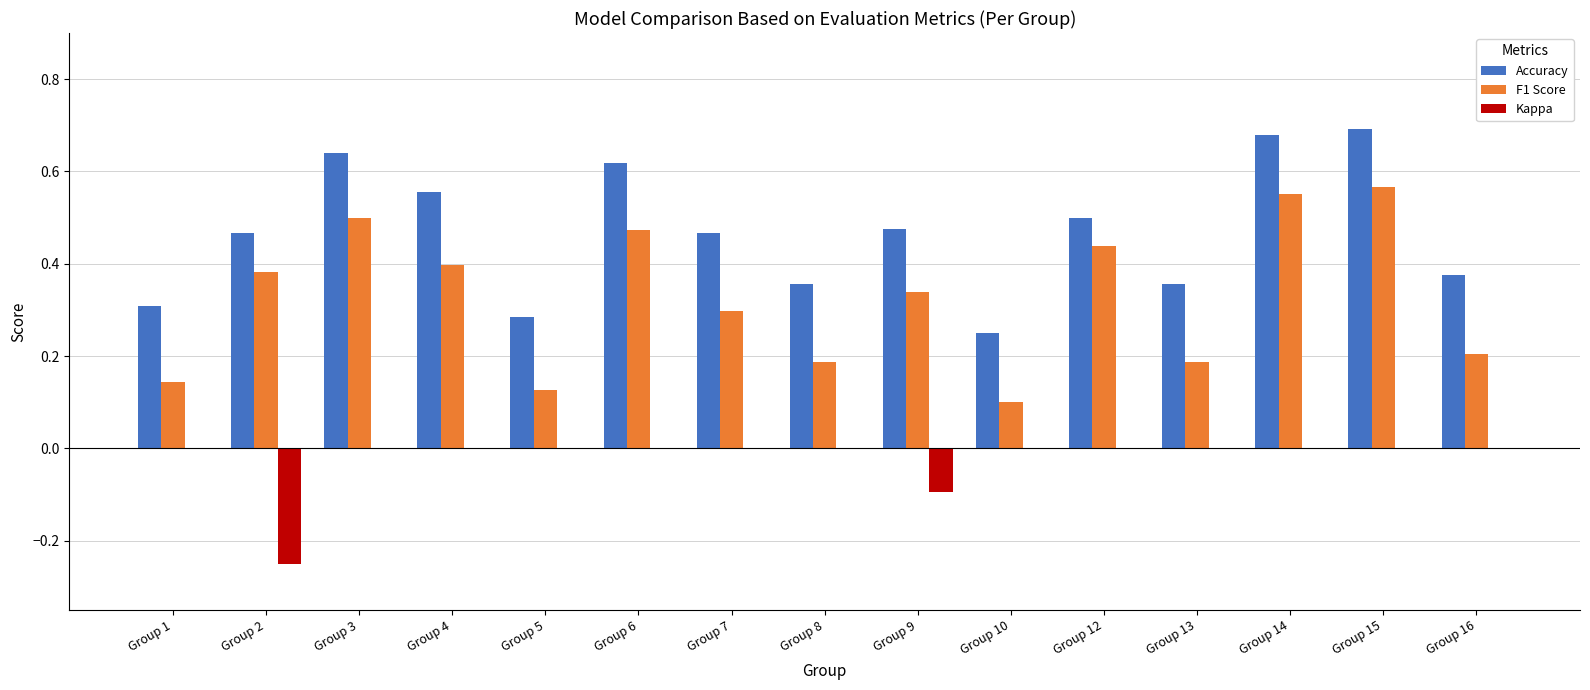

The Kappa series shows 0.0 at Group 6. True or false?

True